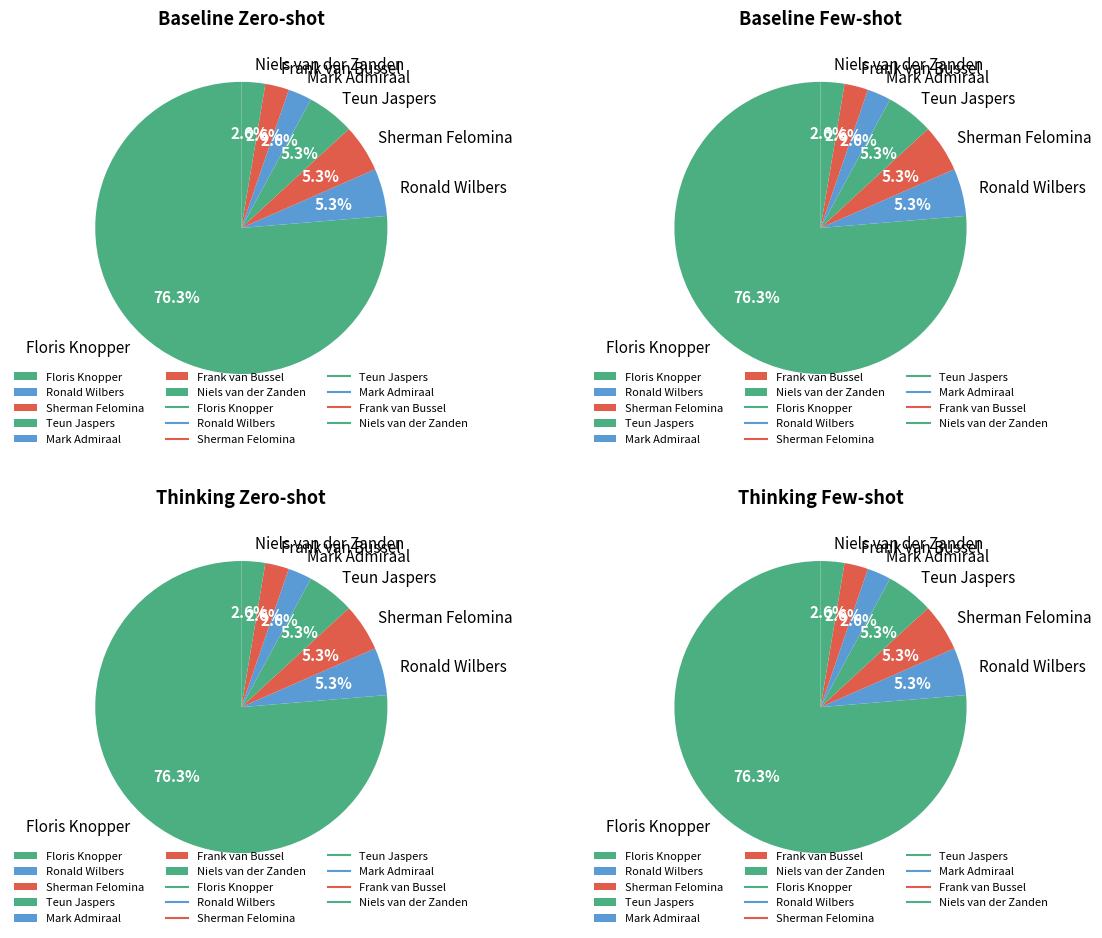

Is it true that Teun Jaspers is 5% of the pie?

True